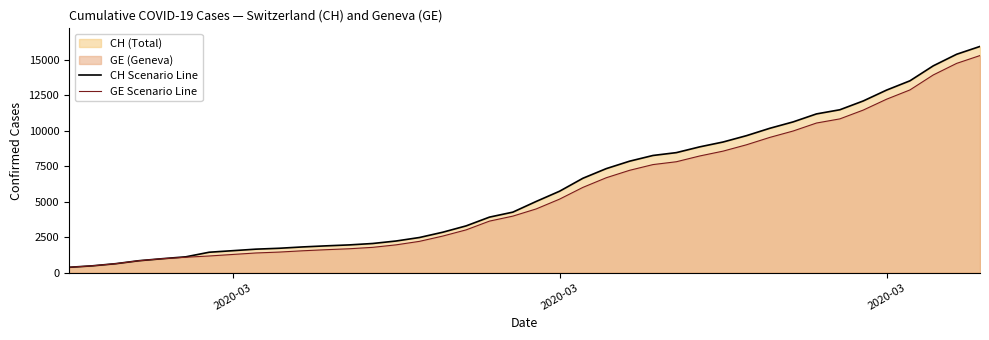

What is the difference between the second highest and second lowest values in the CH Scenario Line series?

14896